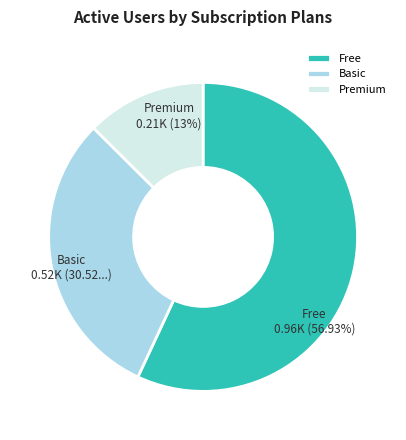

To the nearest percent, what is the average slice percentage?

33%